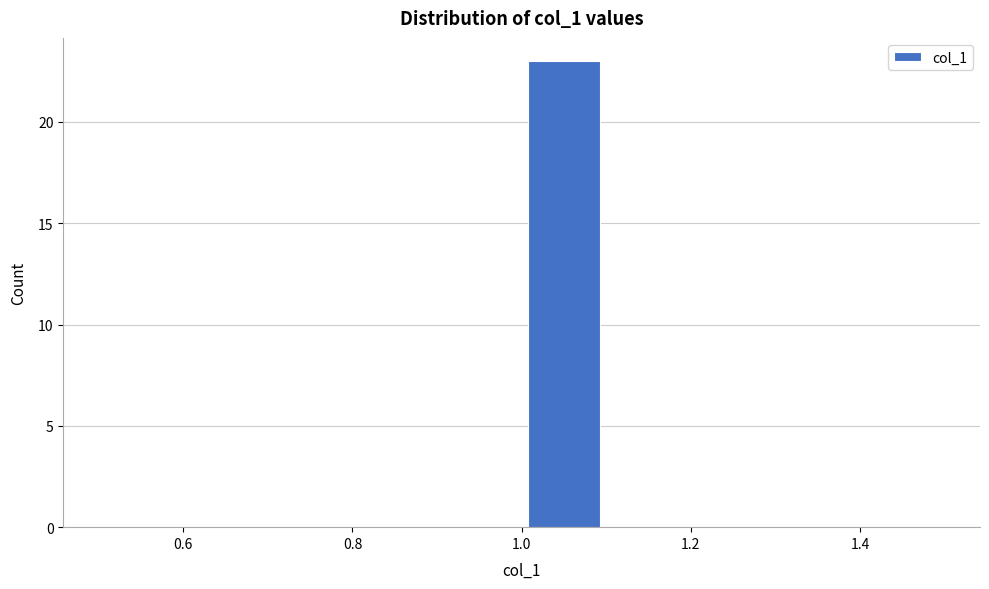

Reading left to right, list every bar in this chart as the range it spans on the x-axis followed by its height. The values are not printed on the chart, so give them approximately, as read against the axis.

0.5 to 0.6: 0
0.6 to 0.7: 0
0.7 to 0.8: 0
0.8 to 0.9: 0
0.9 to 1.0: 0
1.0 to 1.1: 23
1.1 to 1.2: 0
1.2 to 1.3: 0
1.3 to 1.4: 0
1.4 to 1.5: 0